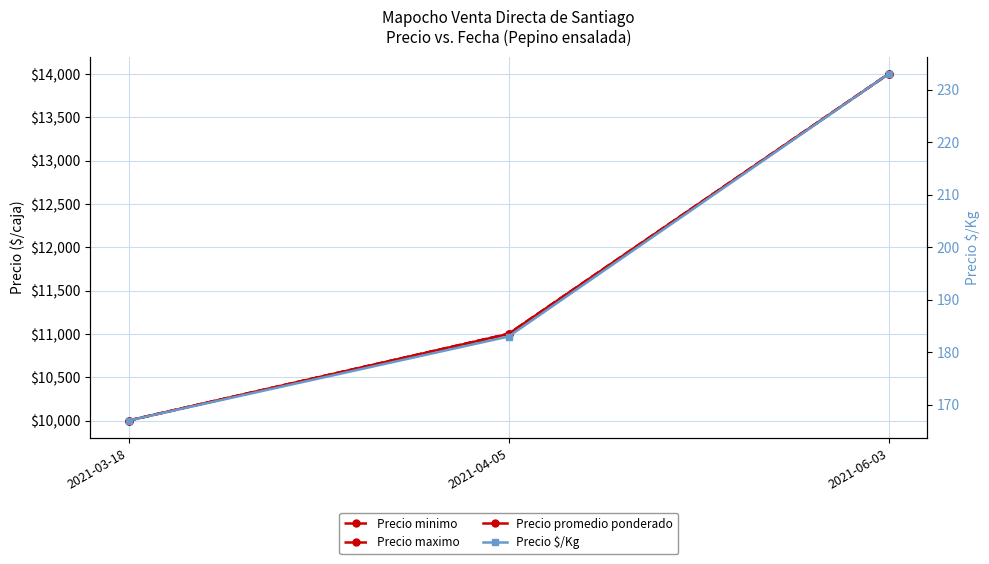

How many values in the Precio promedio ponderado series exceed 11000?

1